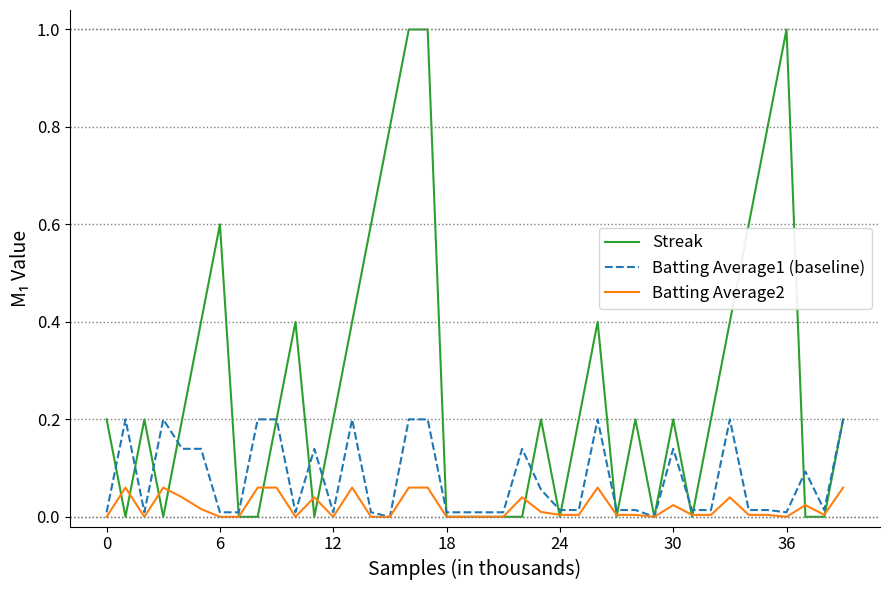

True or false: Batting Average1 (baseline) has more than 2 interior local peaks.

True